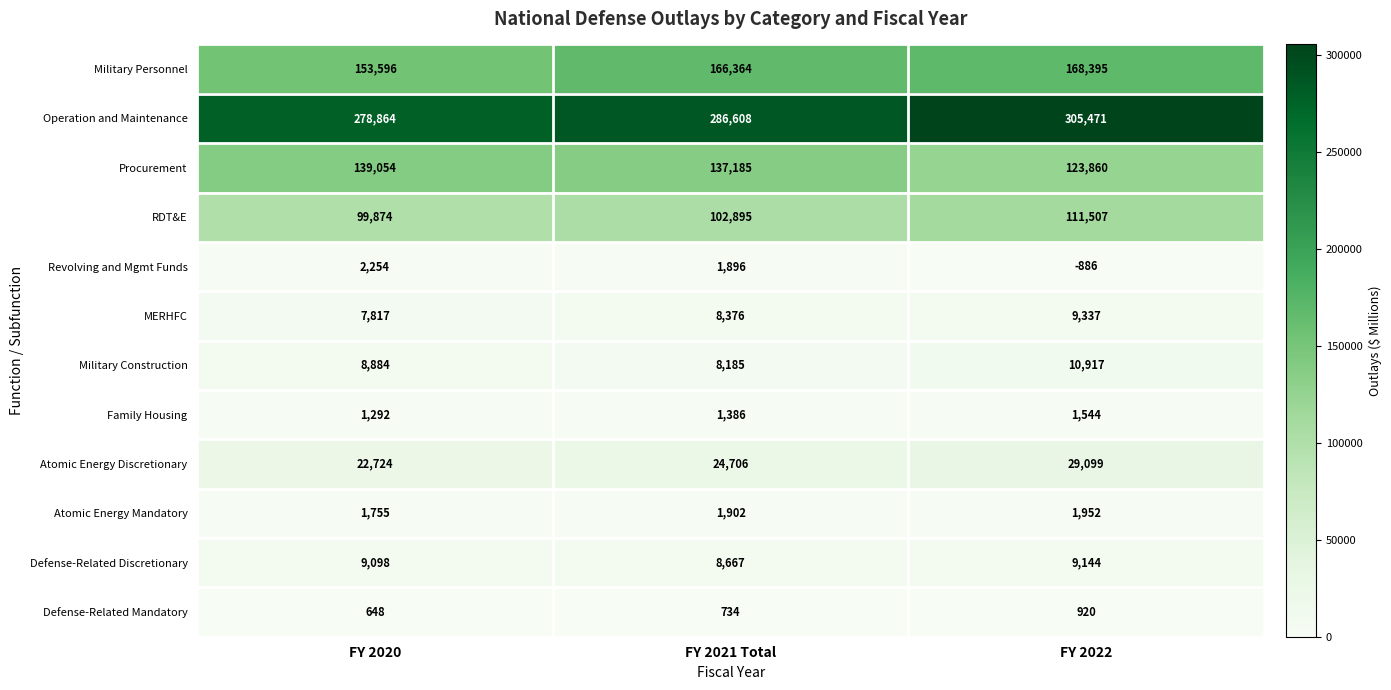

True or false: Military Construction has a value of 8884 at FY 2020.

True